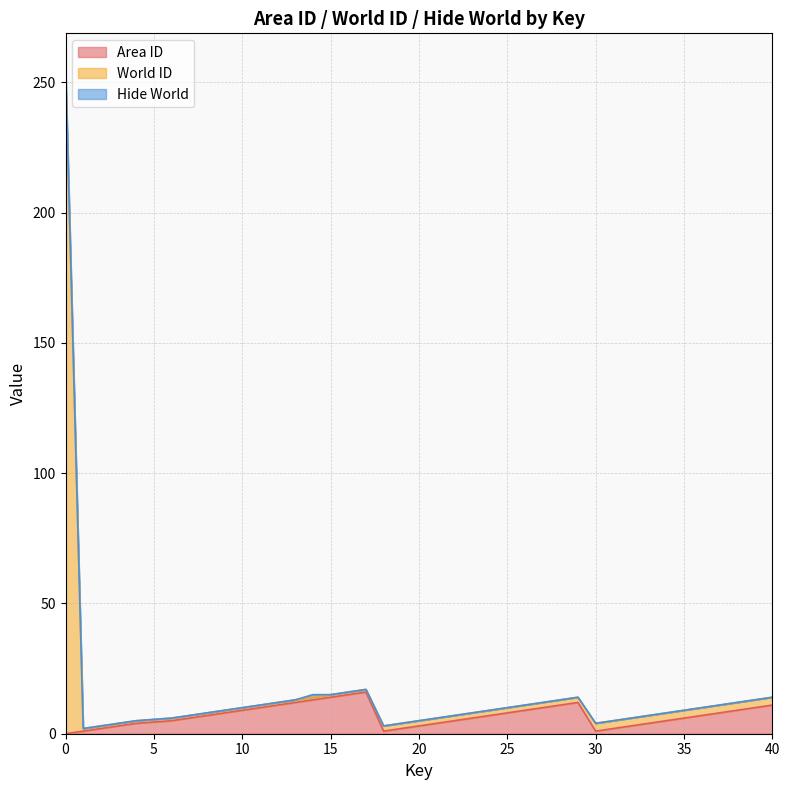

What is the highest value of the Area ID series?

16